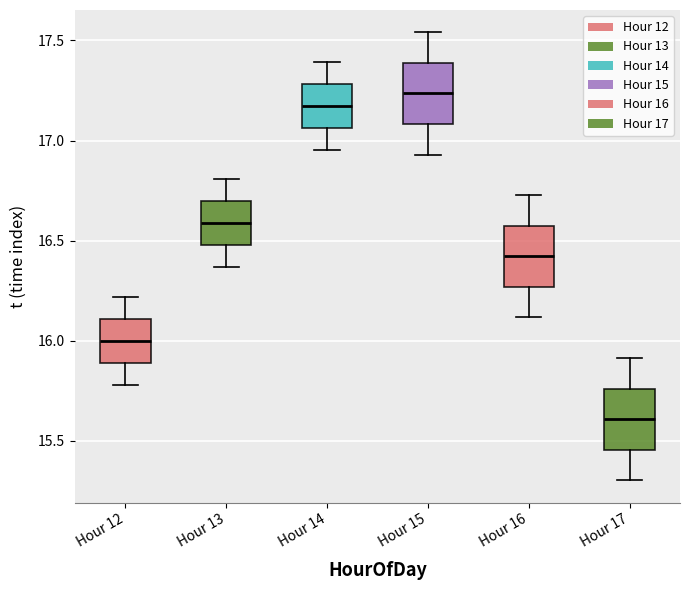

Reading left to right, read every box against the y-axis: the position of its median line, the range the box covers, and the ends of its whiskers. The values are not printed on the chart, so give them approximately, as read against the axis.

Hour 12: median 16.00, box 15.90 to 16.10, whiskers 15.80 to 16.20
Hour 13: median 16.60, box 16.50 to 16.70, whiskers 16.35 to 16.80
Hour 14: median 17.15, box 17.05 to 17.30, whiskers 16.95 to 17.40
Hour 15: median 17.25, box 17.10 to 17.40, whiskers 16.95 to 17.55
Hour 16: median 16.40, box 16.25 to 16.55, whiskers 16.10 to 16.75
Hour 17: median 15.60, box 15.45 to 15.75, whiskers 15.30 to 15.90